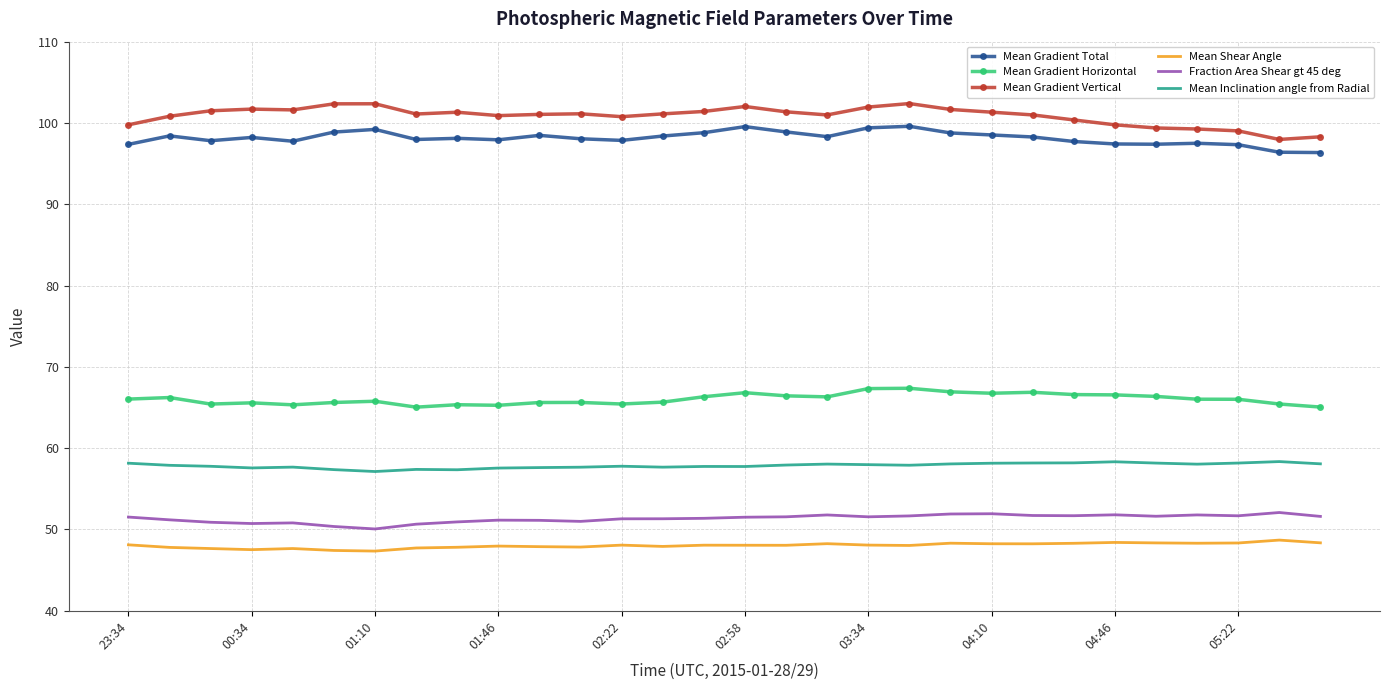

What is the minimum value shown in the chart?

47.3